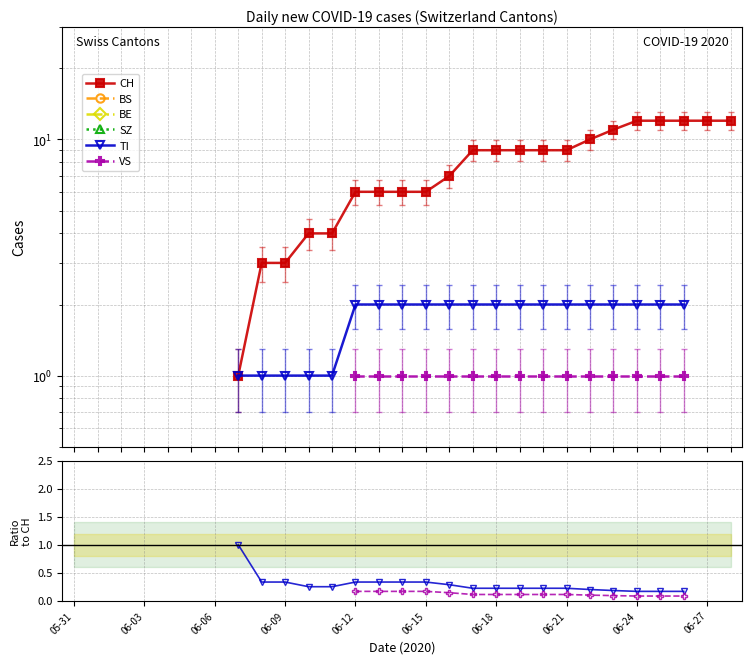

How many positive values does the CH series have?

22